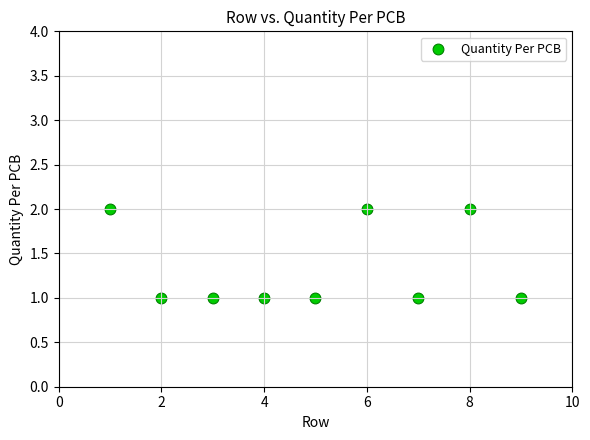

What is the range of X values (max minus min)?

8